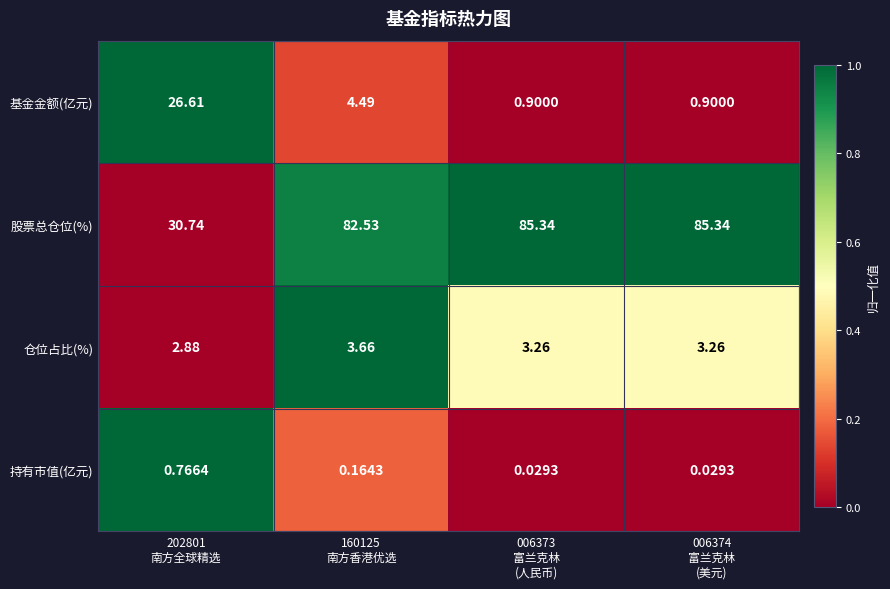

Which series has the largest total across all categories?

股票总仓位(%)